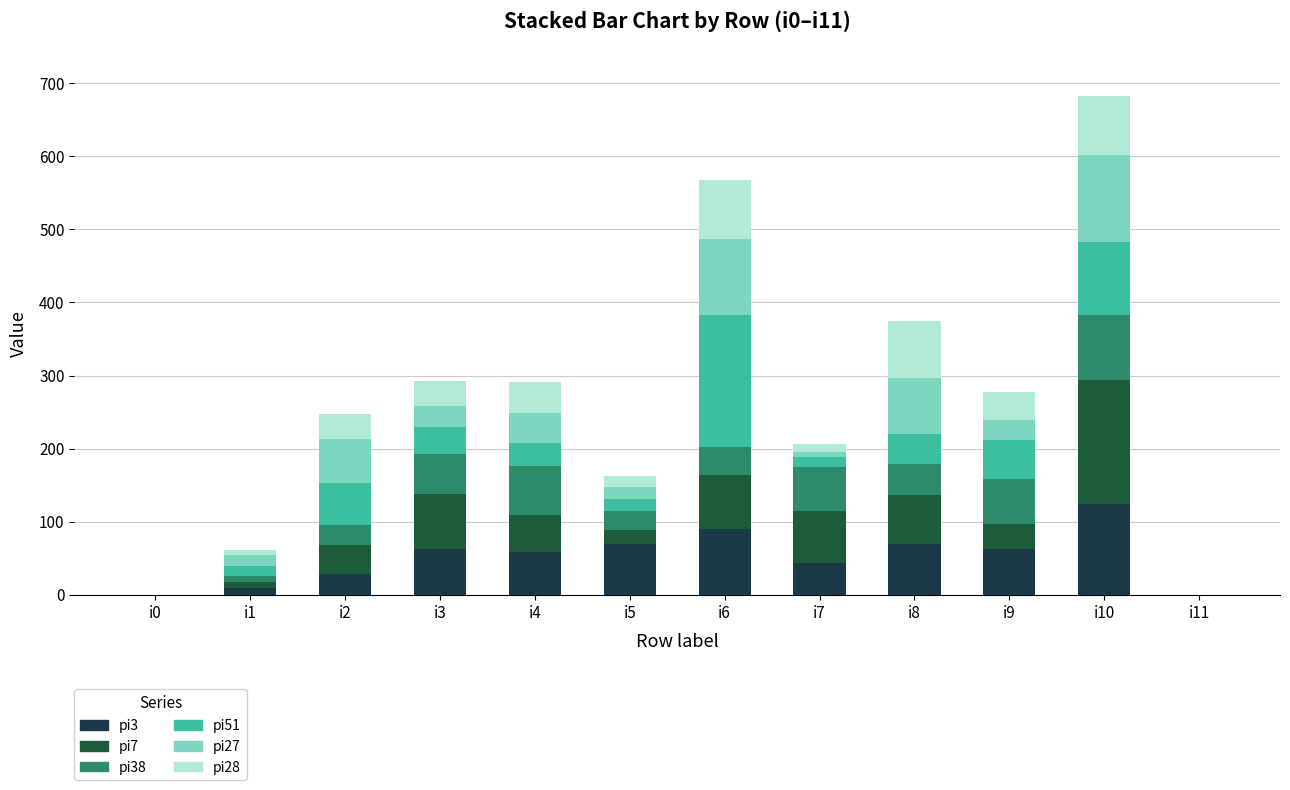

Rank the series by their maximum value, from lowest to highest.

pi28, pi38, pi27, pi3, pi7, pi51